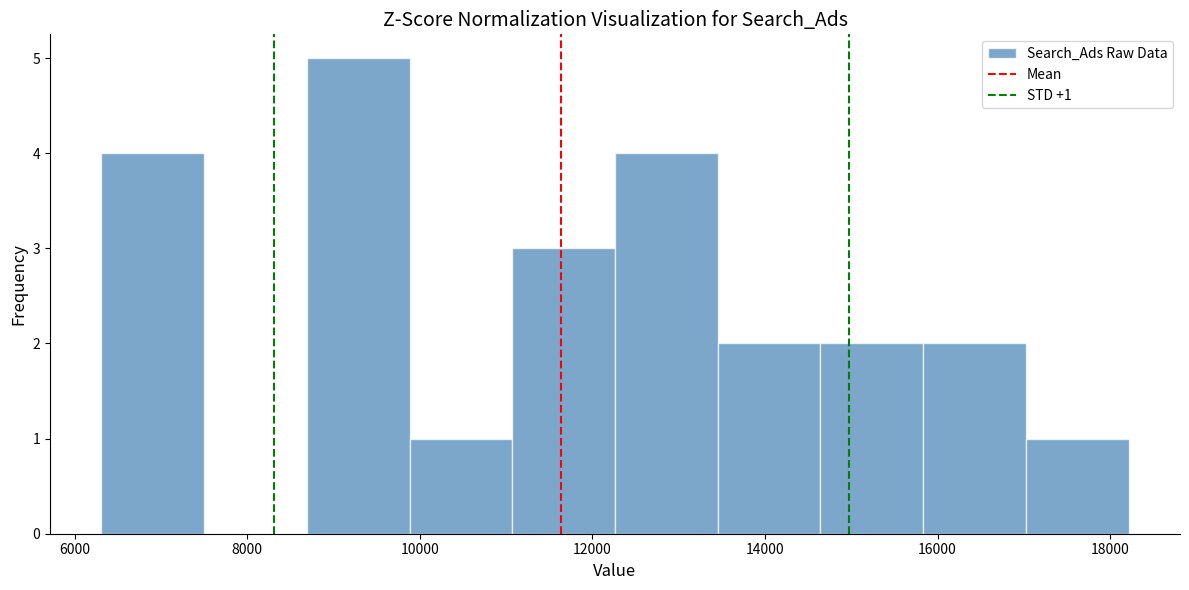

Which range on the x-axis has the tallest bar?

8600 to 9800